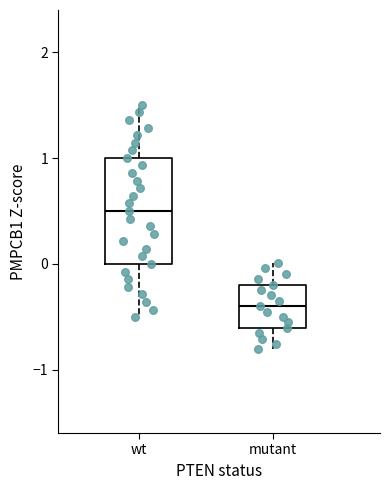

Reading left to right, transcribe this box plot: for each box, give where its median line is, the range the box spans, and where its two whiskers end, as read against the y-axis. The values are not printed on the chart, so give them approximately, as read against the axis.

wt: median 0.5, box 0.0 to 1.0, whiskers -0.5 to 1.5
mutant: median -0.4, box -0.6 to -0.2, whiskers -0.8 to 0.0